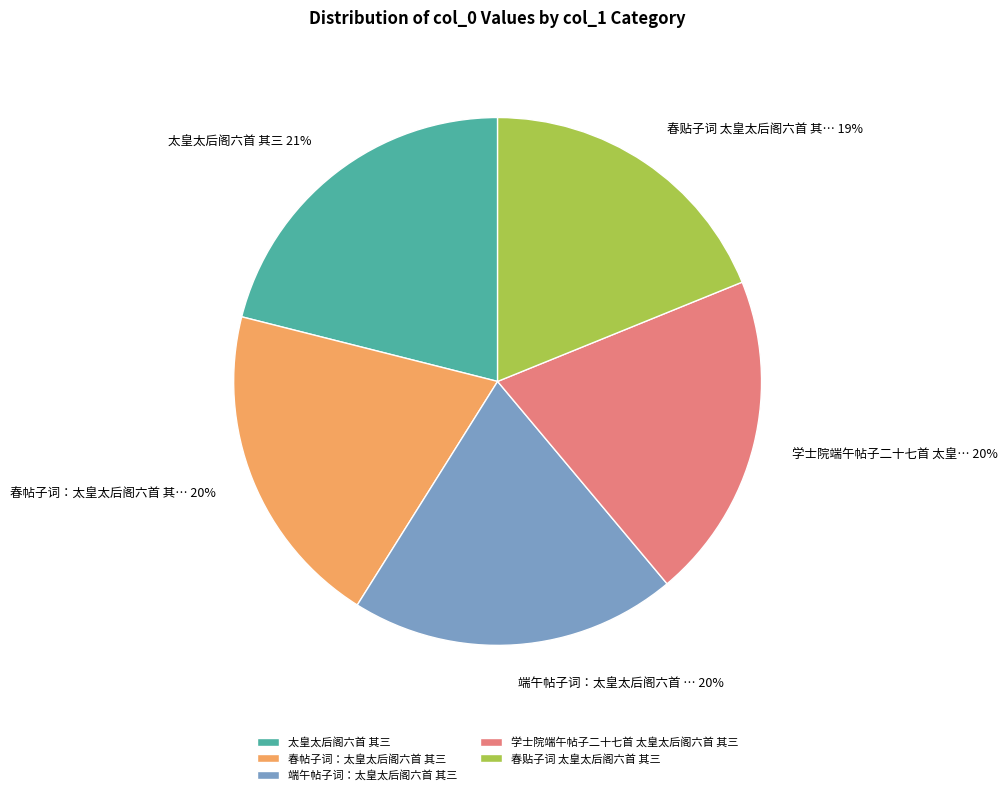

Combined, do 端午帖子词：太皇太后阁六首 其三 and 春贴子词 太皇太后阁六首 其三 account for over 50%?

No